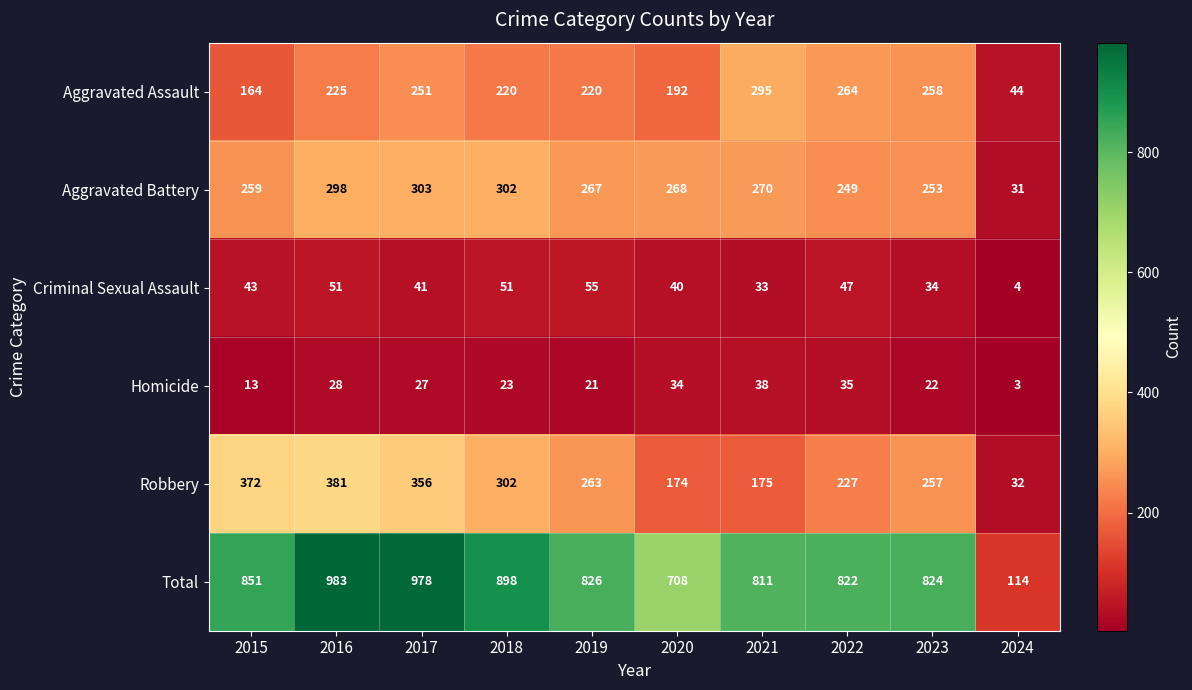

What is the sum of the Homicide values at 2017 and 2023?

49